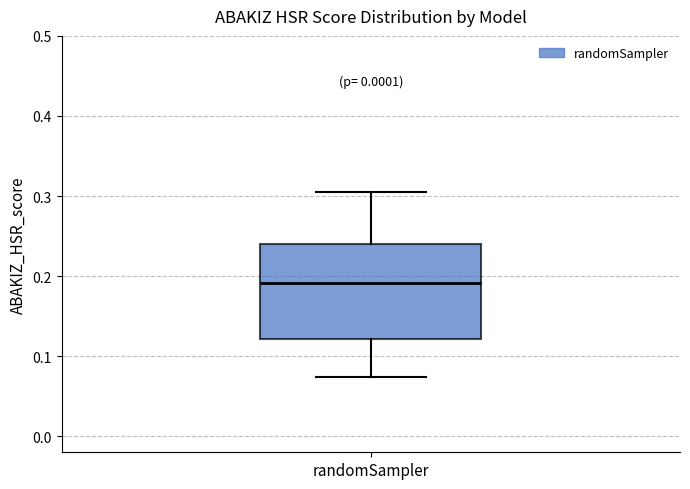

Where does the lower whisker of the box for randomSampler end on the y-axis? The values are not printed on the chart, so give them approximately, as read against the axis.

0.07